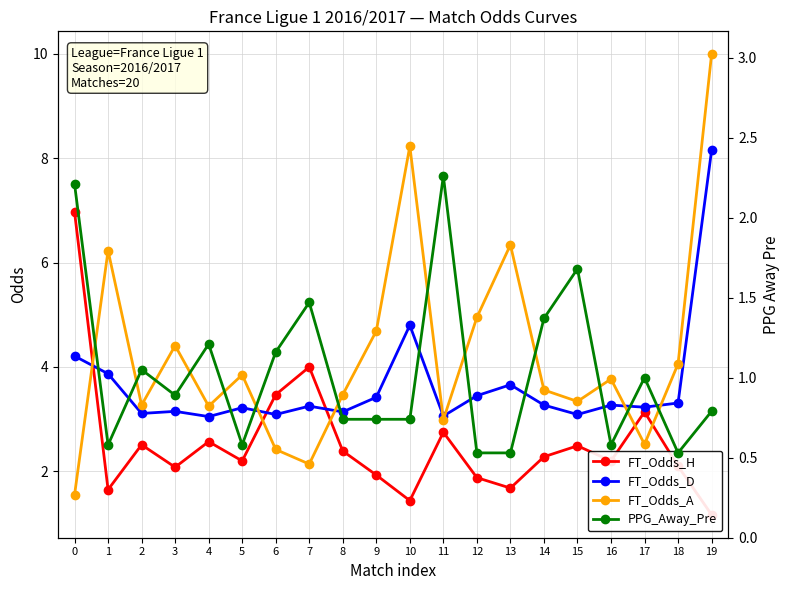

Where do FT_Odds_A and FT_Odds_H first cross each other?

0 and 1